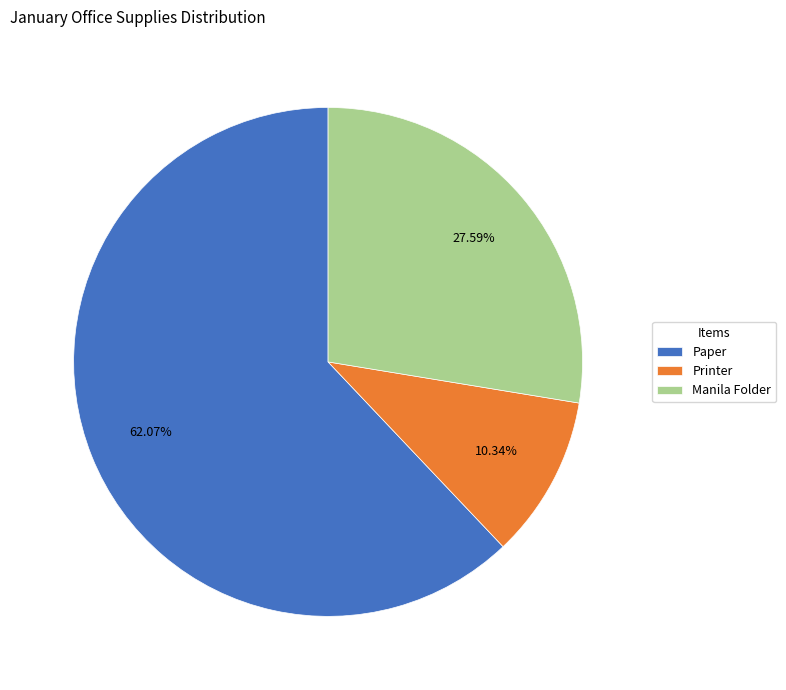

Which slice is the largest?

Paper